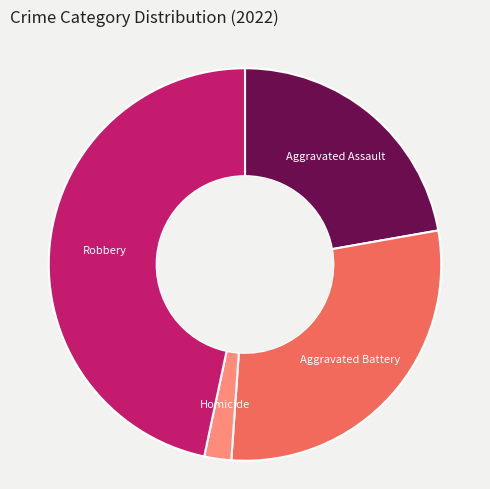

Does any single category account for the majority?

No